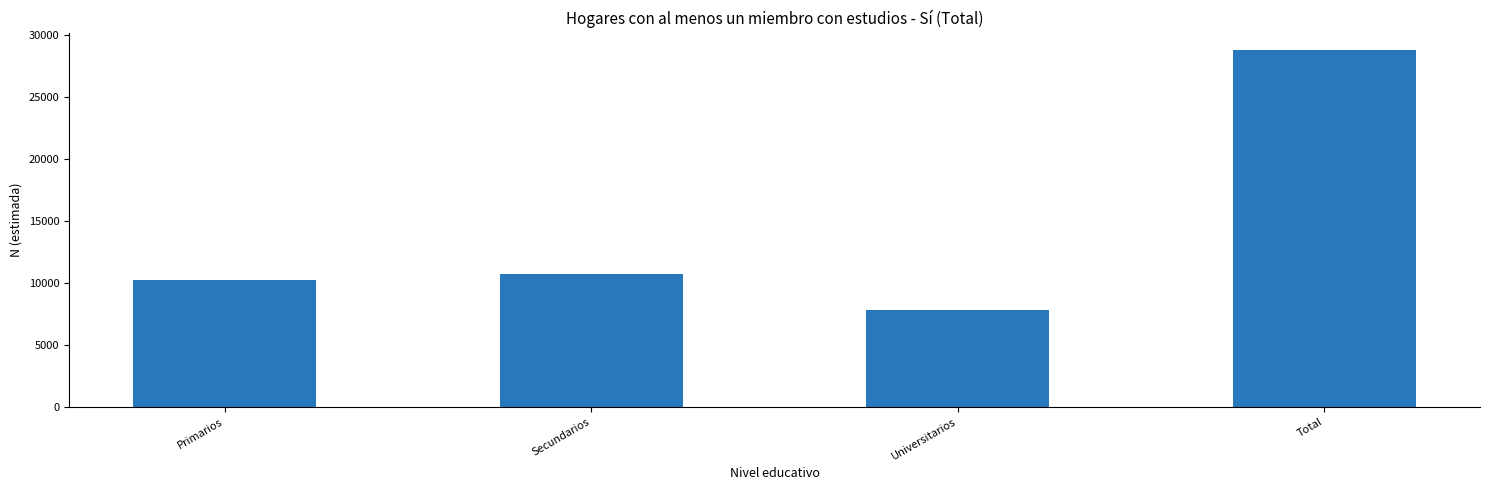

Is it true that the value at Universitarios is 2252?

False